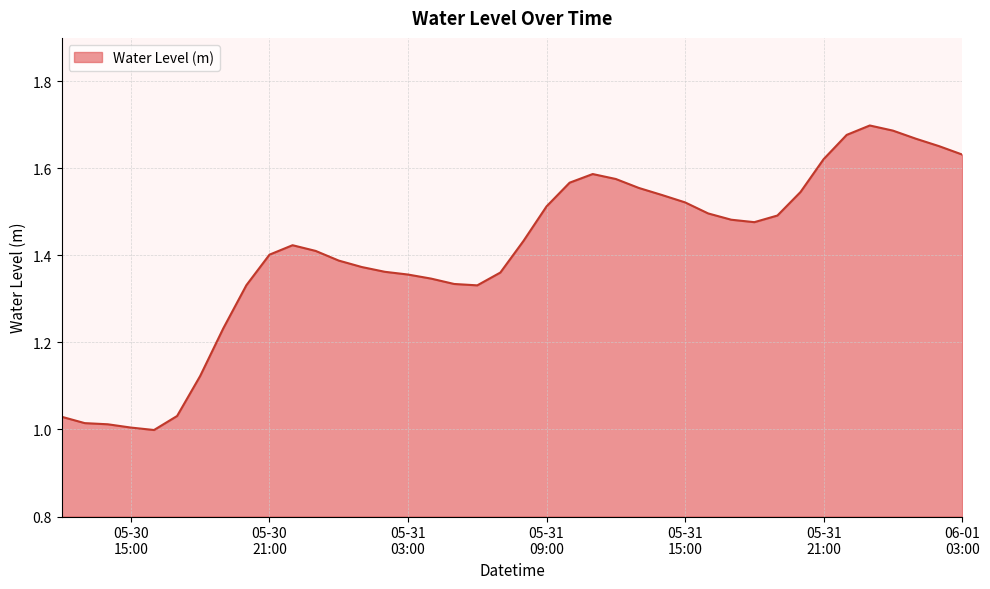

What is the difference between the maximum and minimum values?

0.7